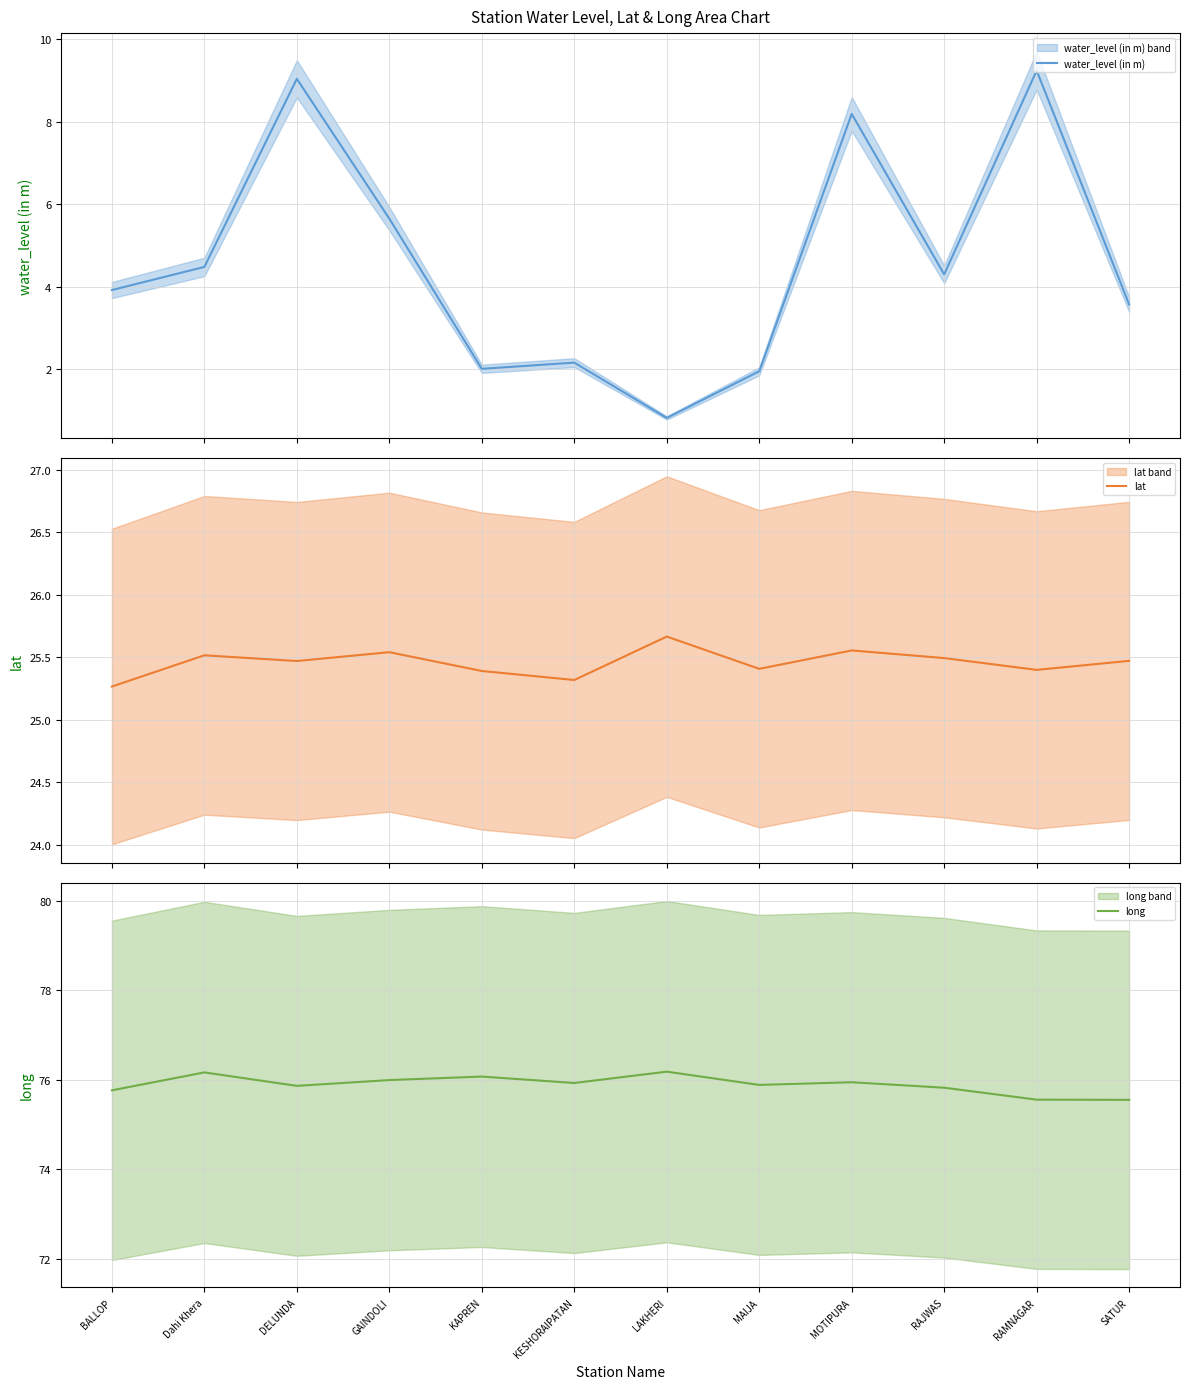

How many interior local valleys does the lat series have?

4